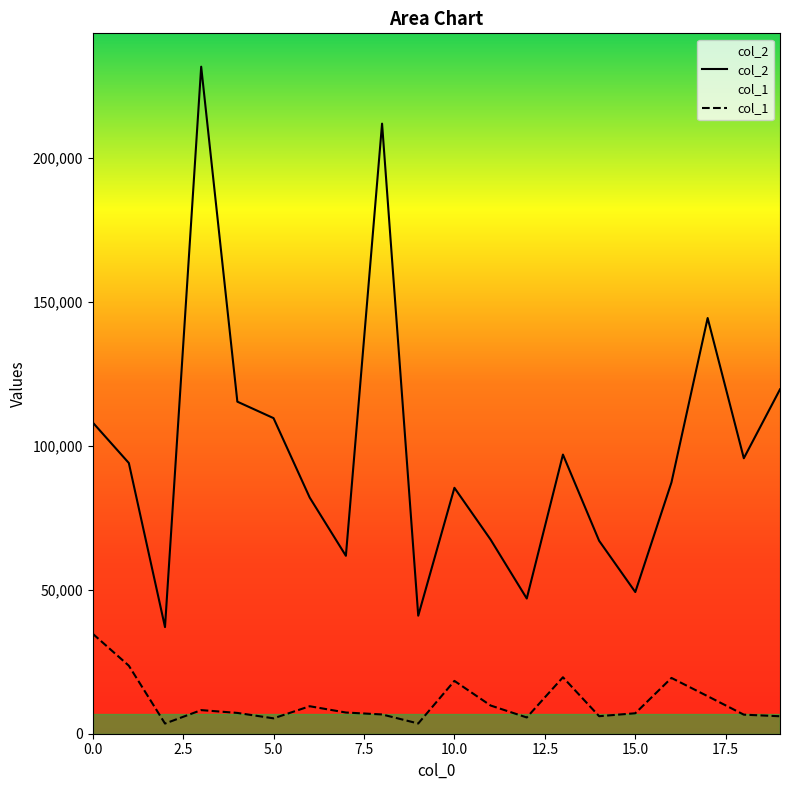

Which series has the widest spread of values?

col_2